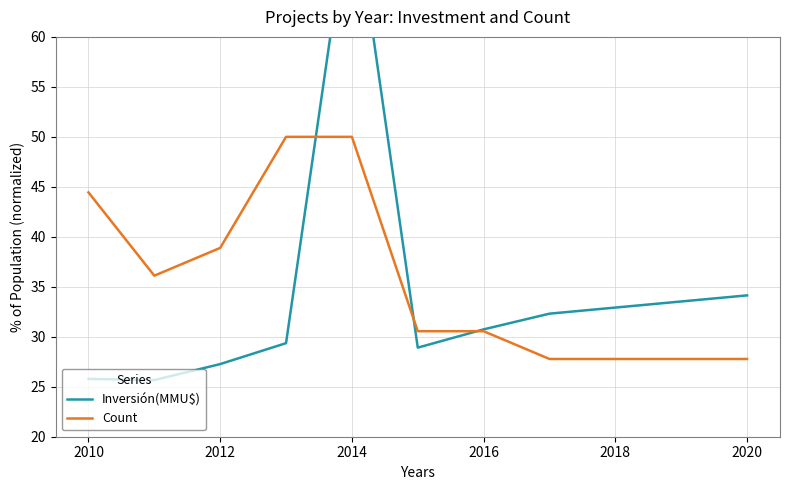

Which series has the largest total across all categories?

Count